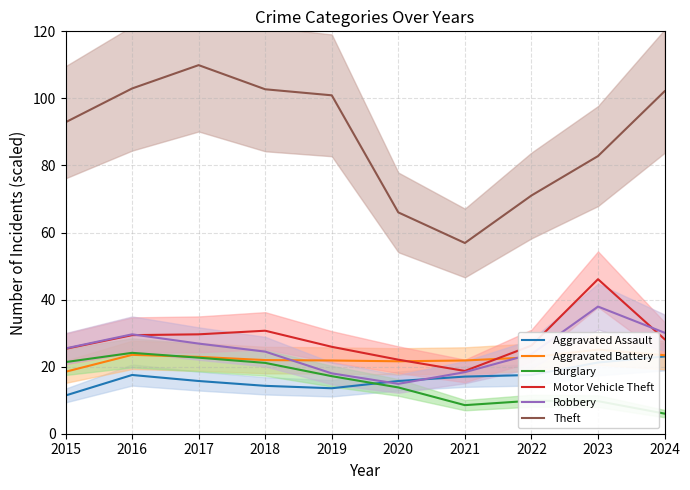

What is the difference between the maximum and second lowest values in the Aggravated Battery series?

3.5